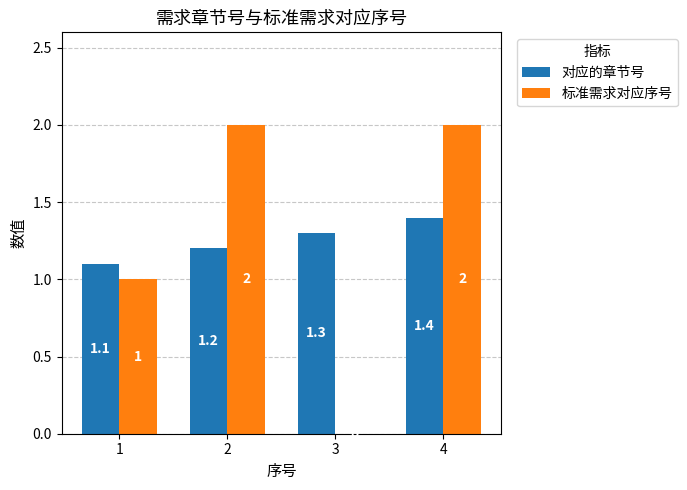

What is the maximum value for 标准需求对应序号?

2.0